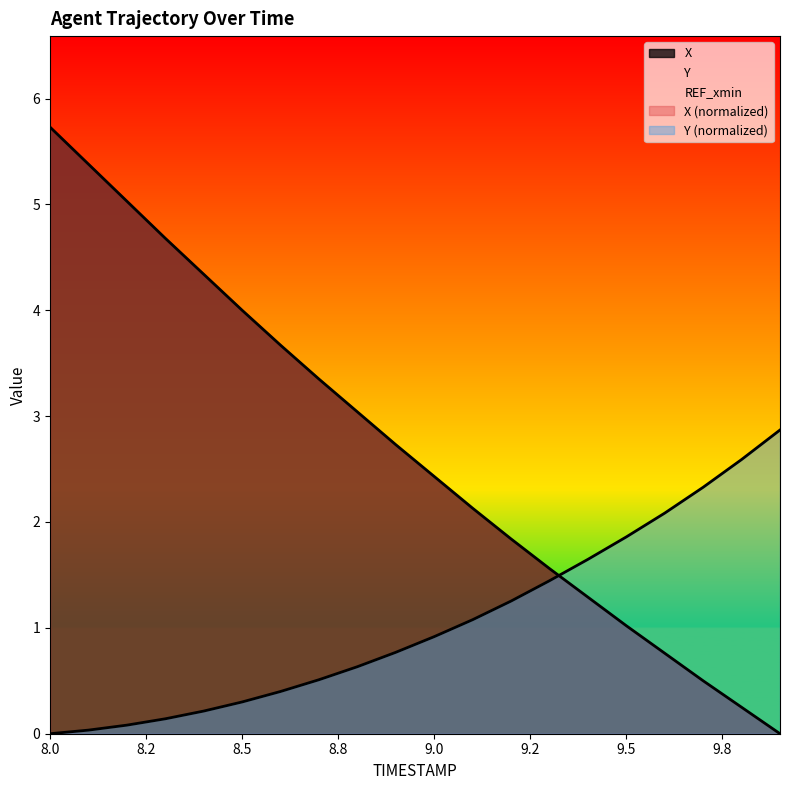

Does the chart display data point markers on the line(s)?

No